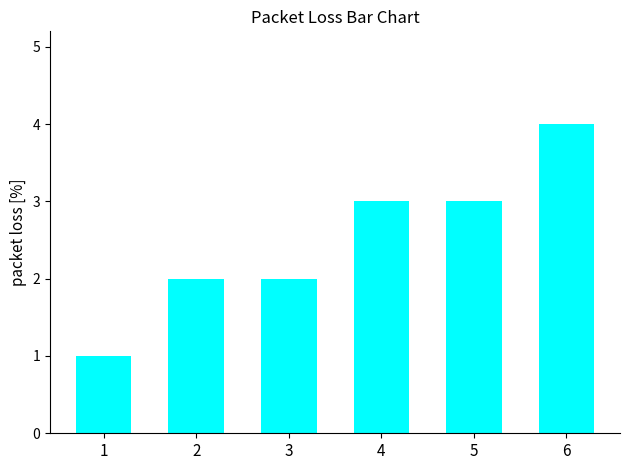

True or false: the data shows 5 at 4.

False